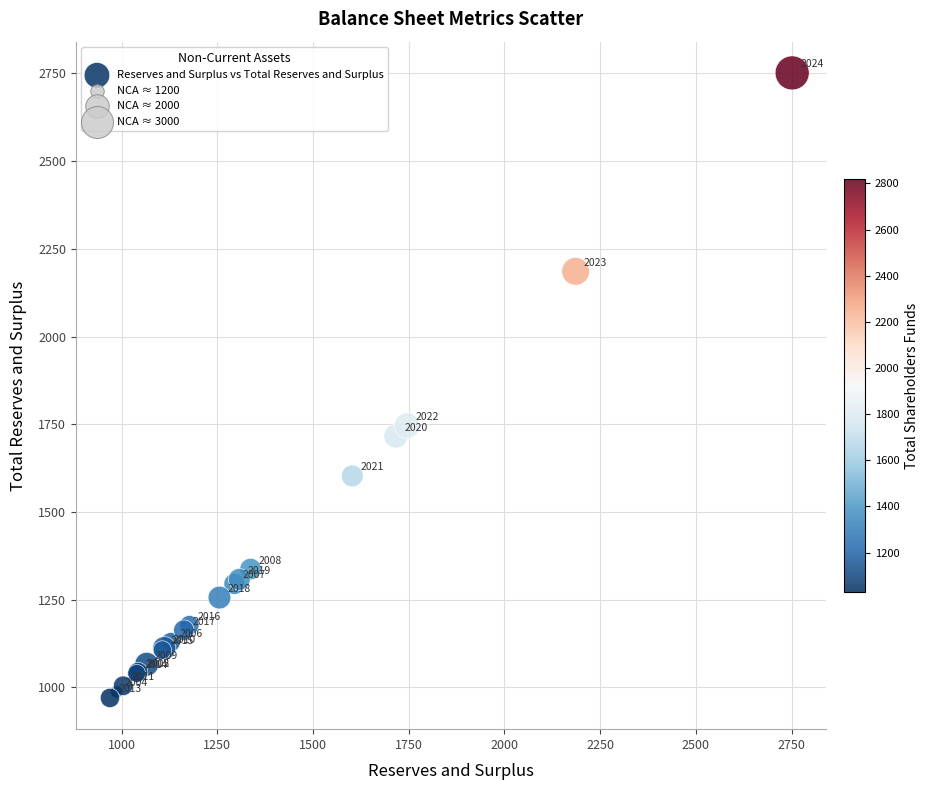

What Y value in the scatter plot is closest to 1860?

1745.8